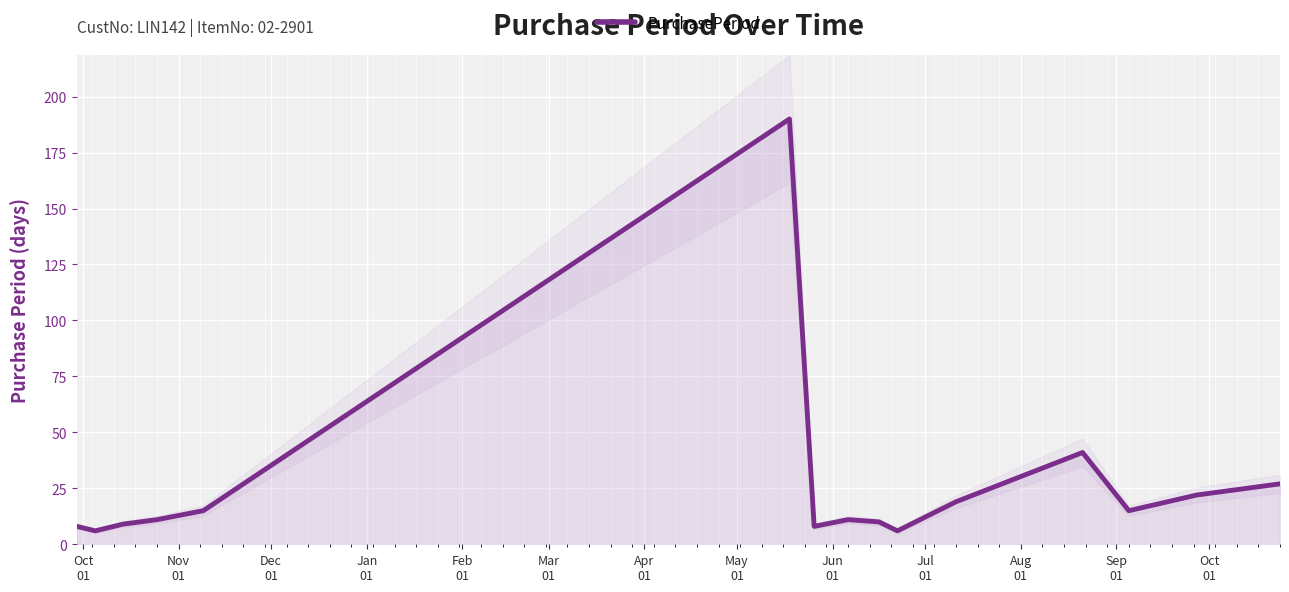

What is the highest value of the PurchasePeriod series?

190